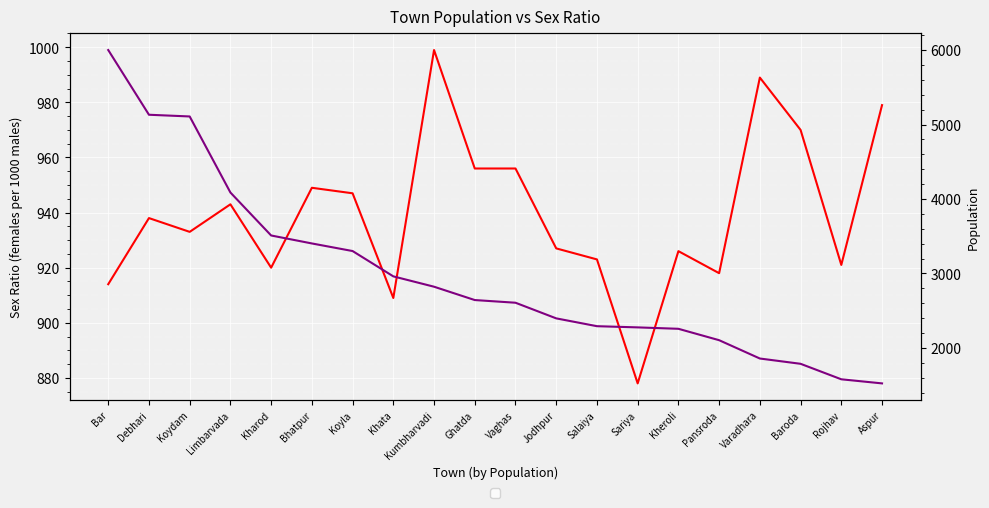

What is the difference between the POPULATION values at Debhari and Bhatpur?

1728